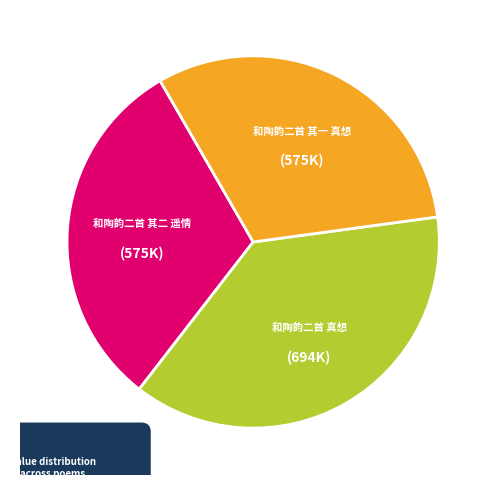

Is it true that 和陶韵二首 其二 遥情 is 19% of the pie?

False